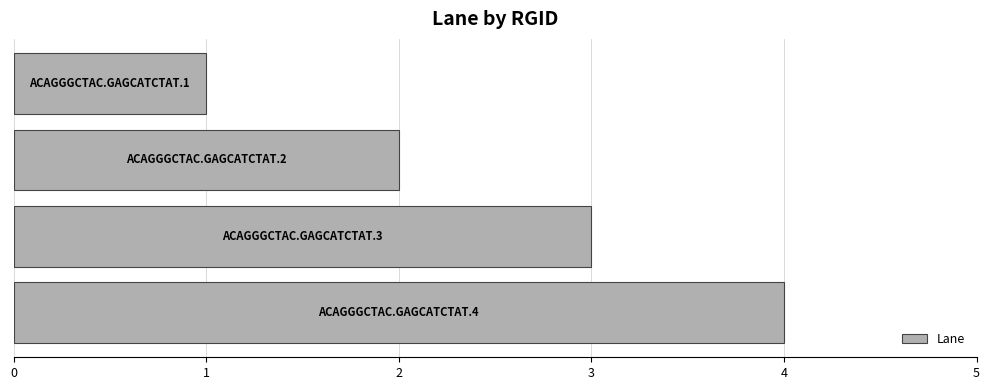

What is the greatest value displayed?

4